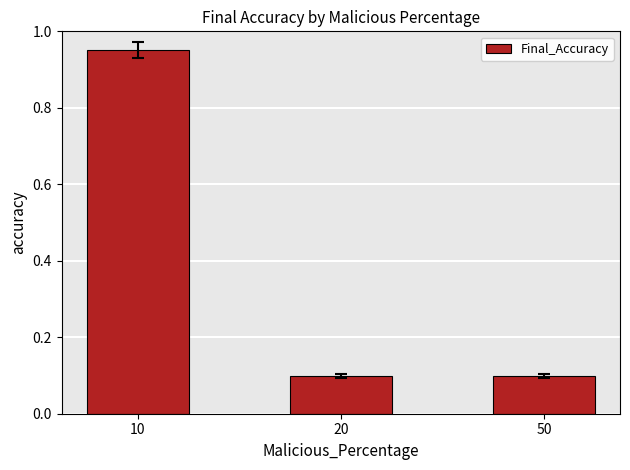

Which has a higher value, 50 or 10?

10